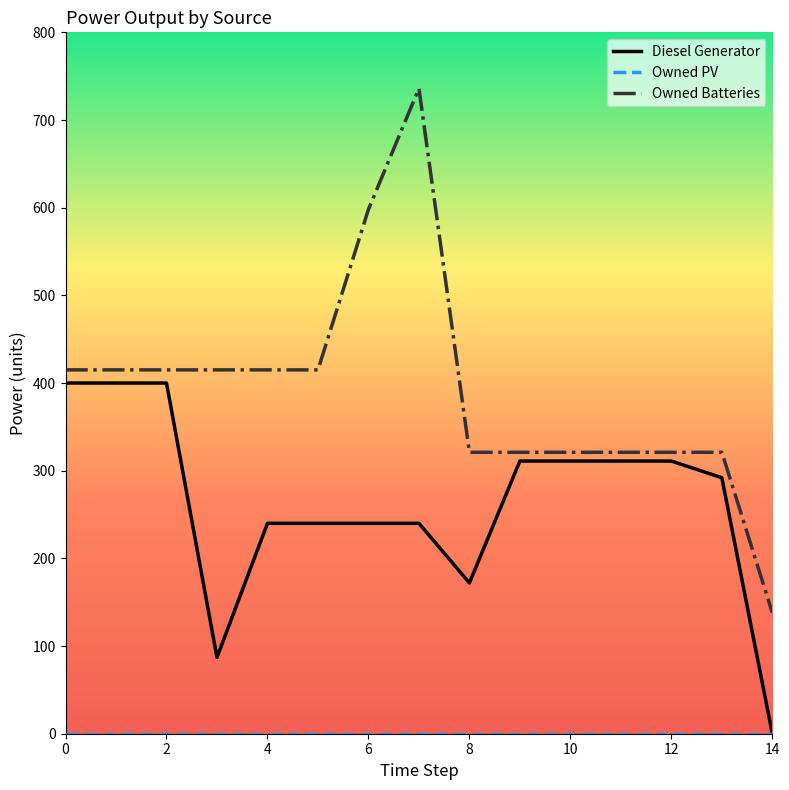

Which series has the widest spread of values?

Owned Batteries